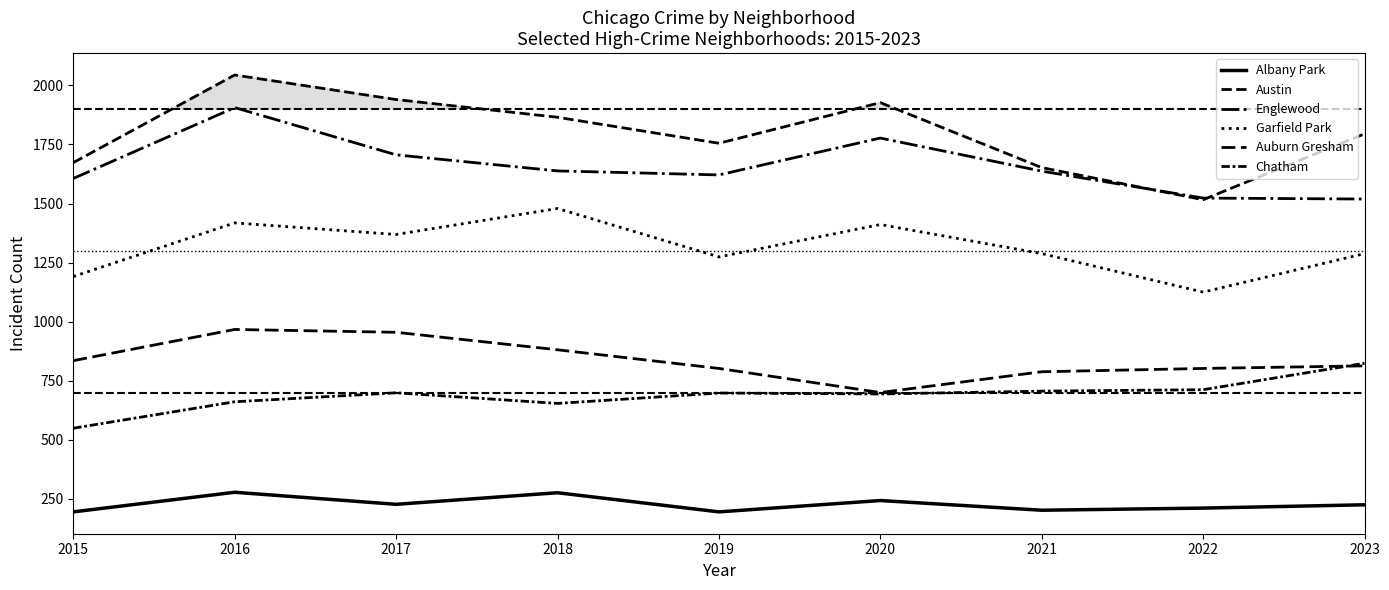

What is the value of the Englewood point at the 1st from the left?

1606